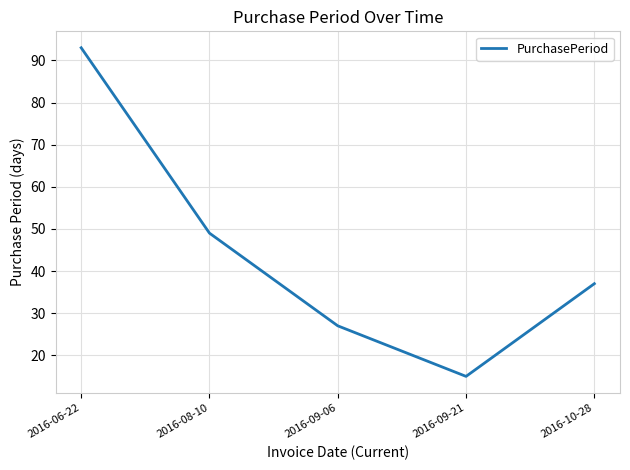

List the labels in order of value, smallest first.

2016-09-21, 2016-09-06, 2016-10-28, 2016-08-10, 2016-06-22